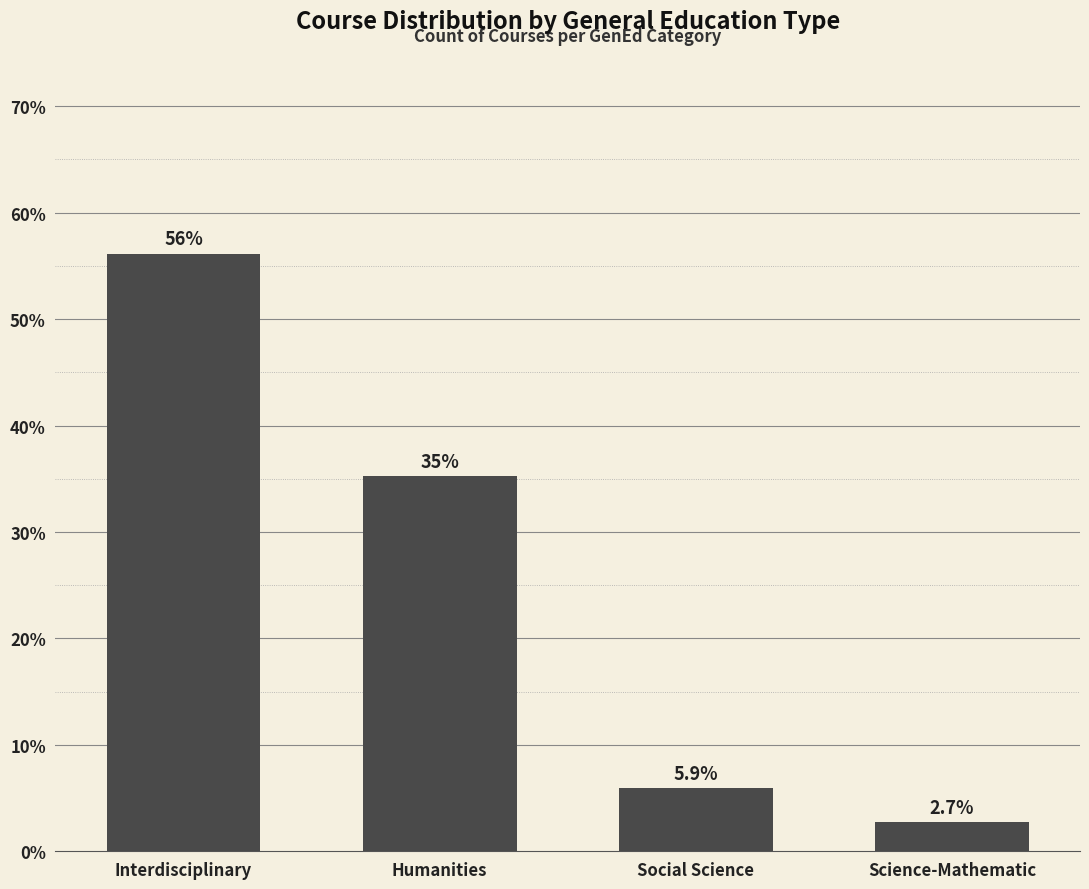

Which category has the lowest value across all series?

Science-Mathematic